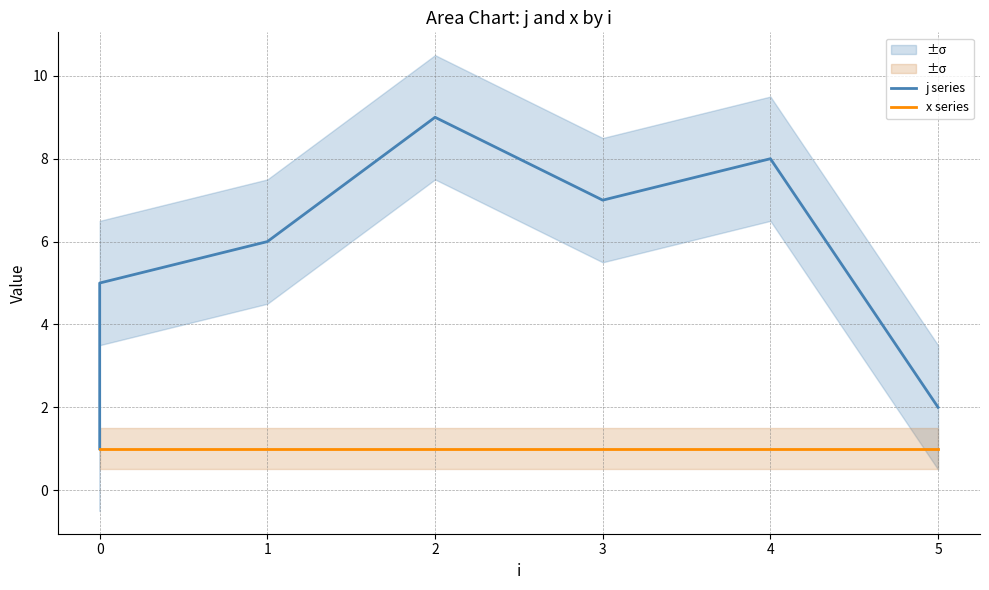

Which series has the largest total across all categories?

j series